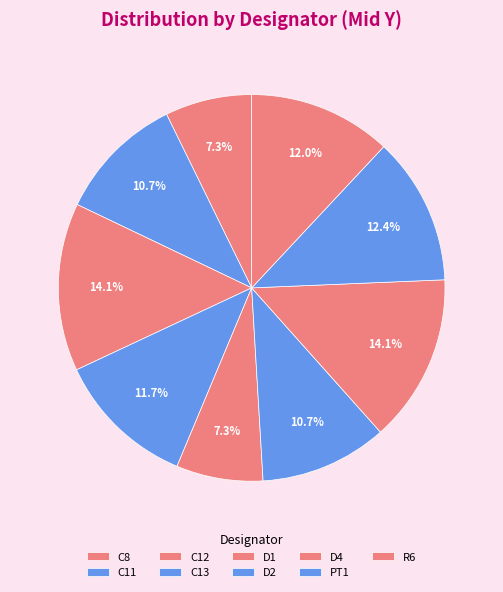

Count the number of slices in the pie.

9